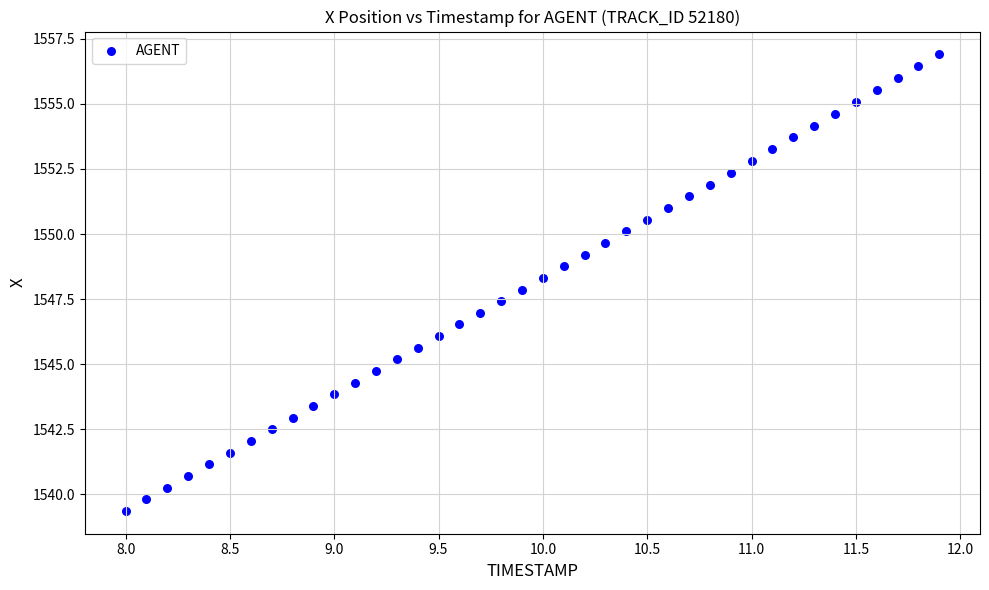

What is the range of X values (max minus min)?

3.9